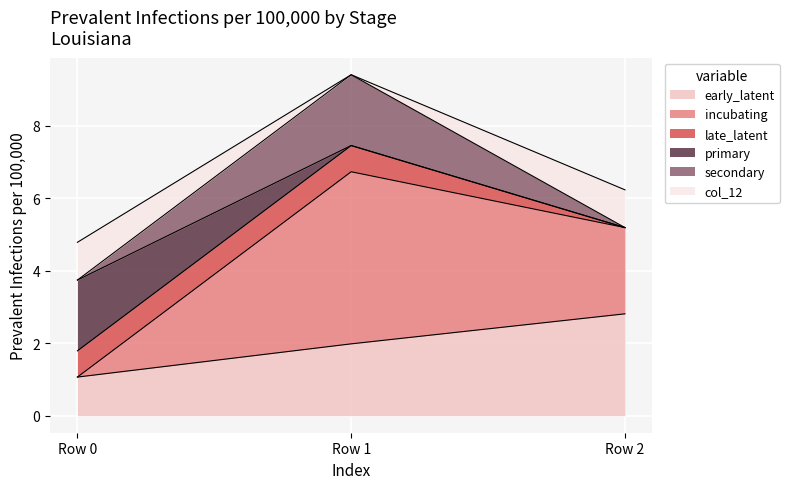

What is the total value across all series at Row 2?

6.2